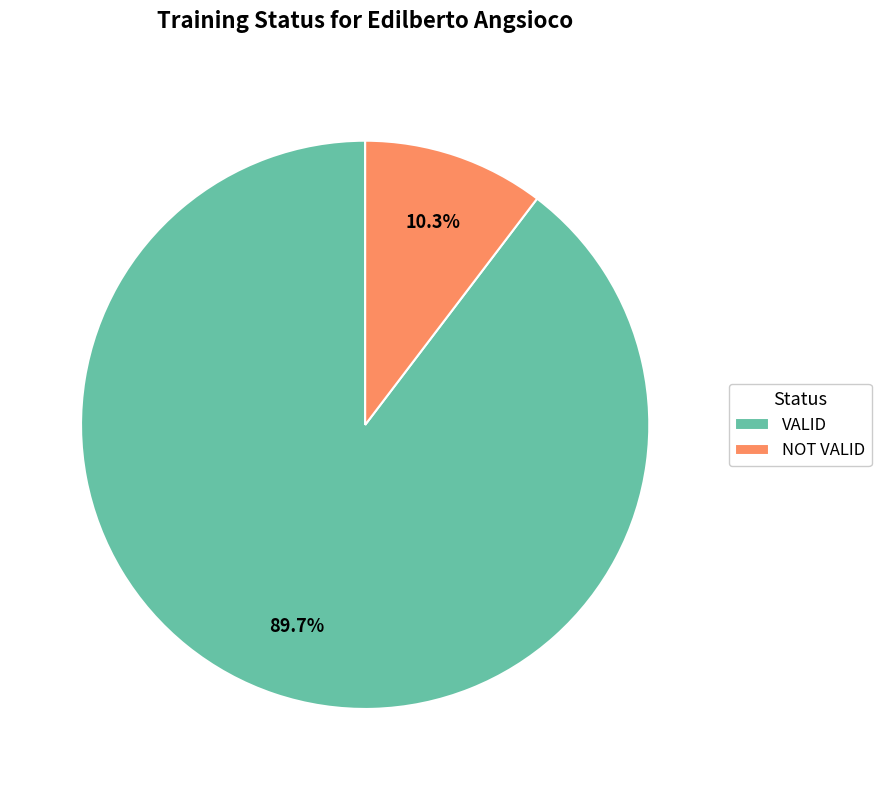

True or false: VALID accounts for 99% of the total.

False